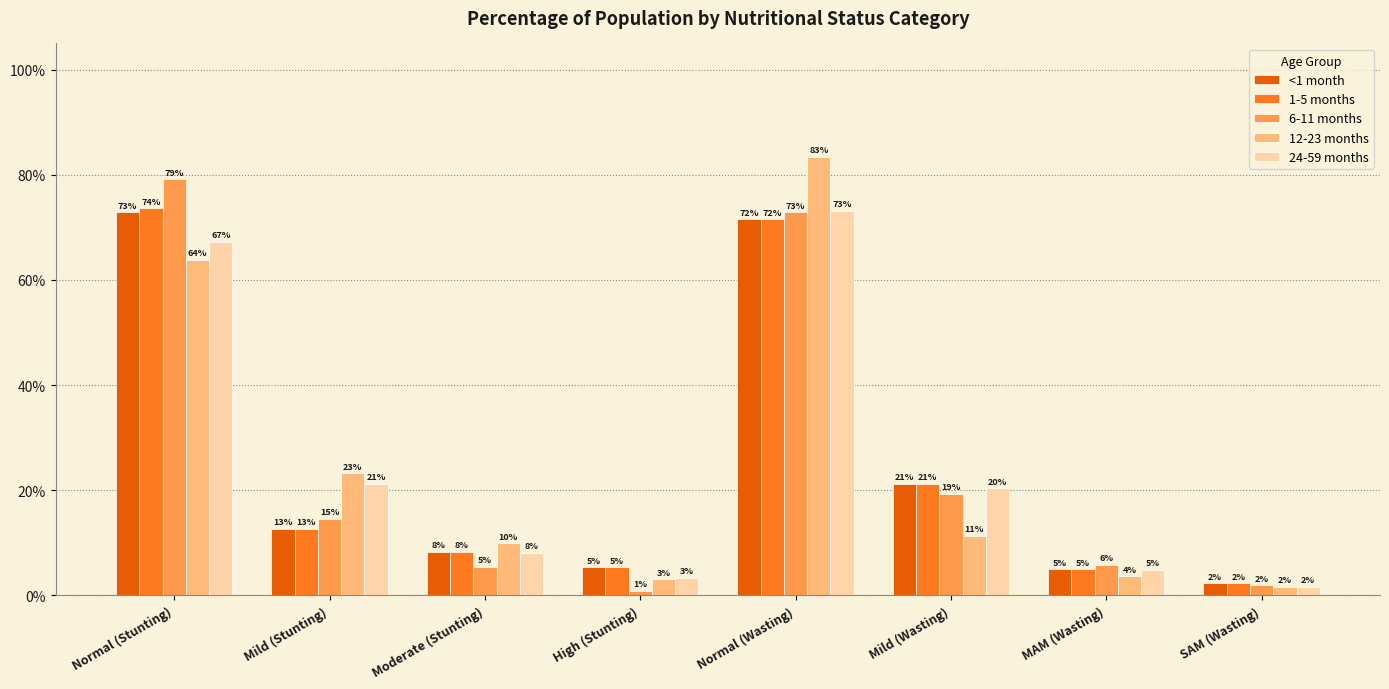

At which category is the sum across all series the highest?

Normal (Wasting)